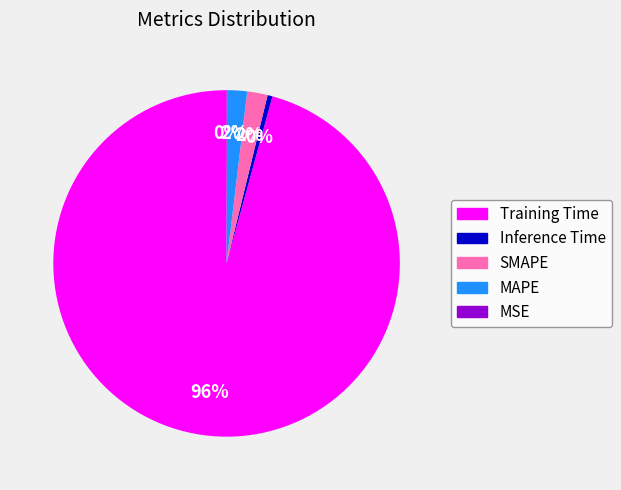

To the nearest percent, what percentage of the pie is Training Time?

96%